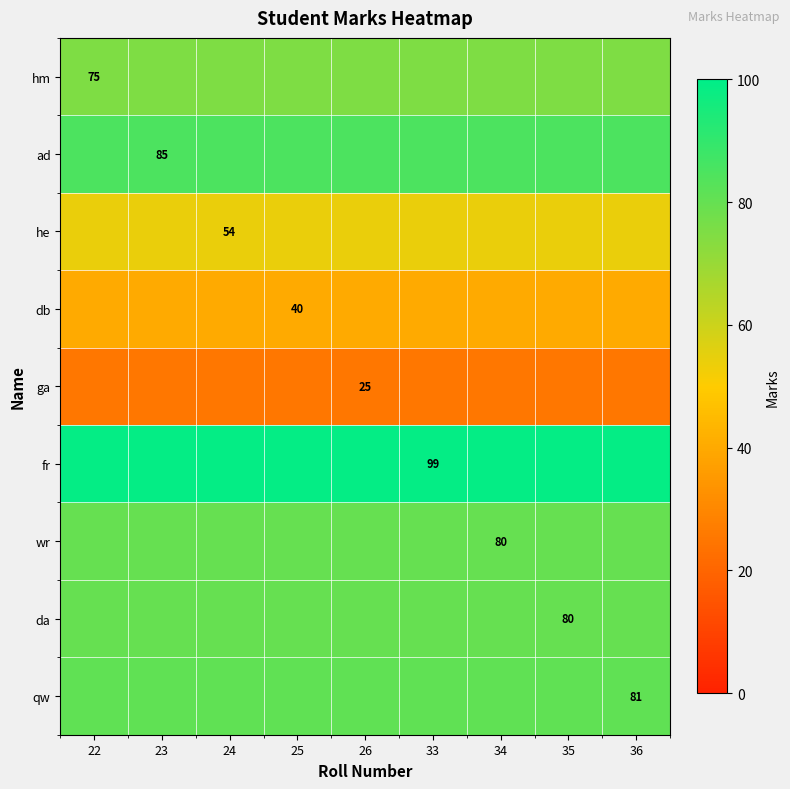

What is the sum of the ad values at 34 and 25?

170.0